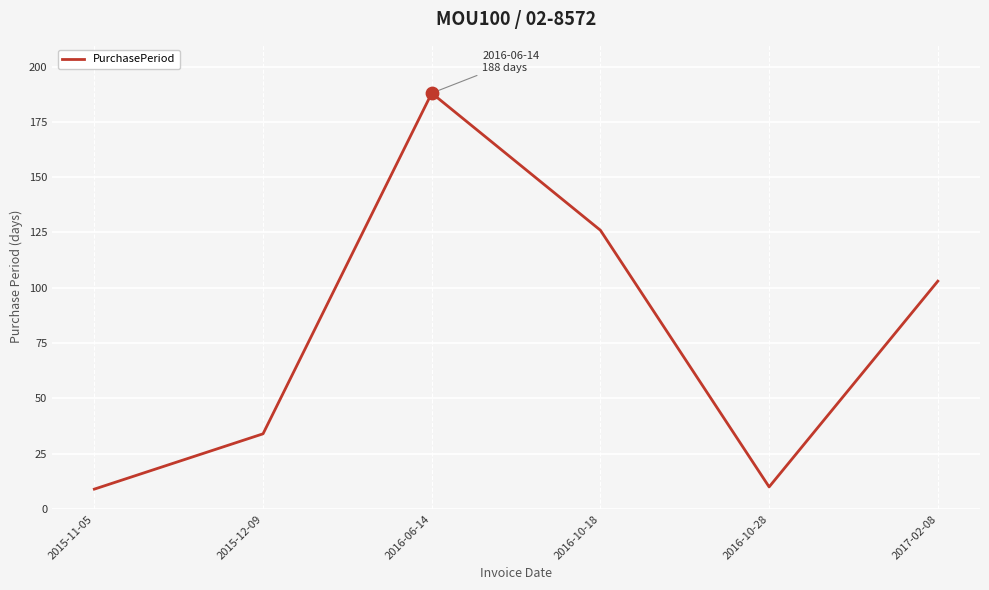

What is the ratio of the value at 2016-10-28 to the value at 2015-11-05?

1.1